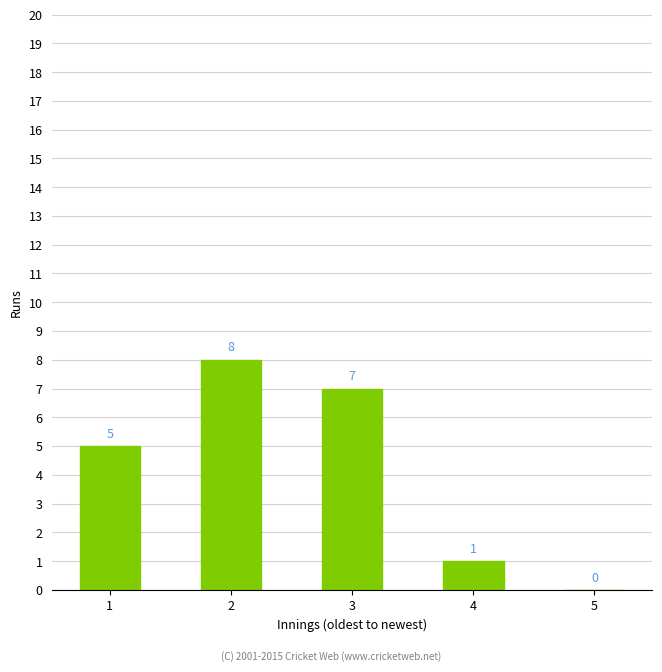

Which category has the highest value across all series?

2